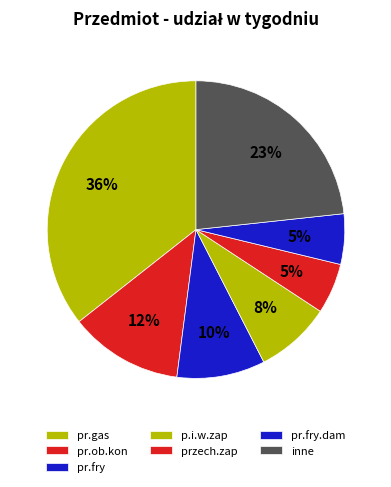

Is there any slice that represents more than half of the pie?

No